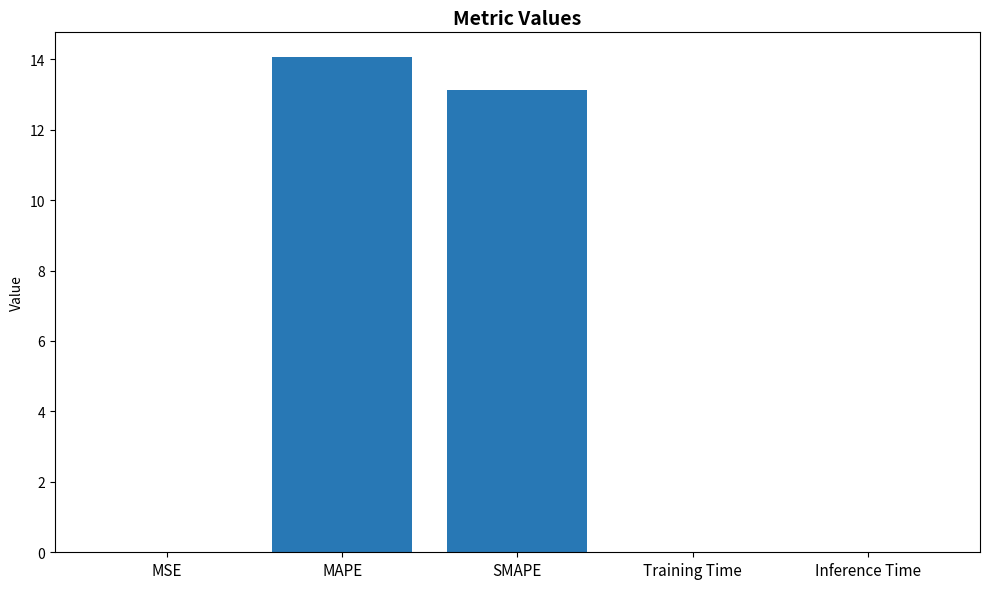

The chart shows a value of 13.1 at SMAPE. True or false?

True